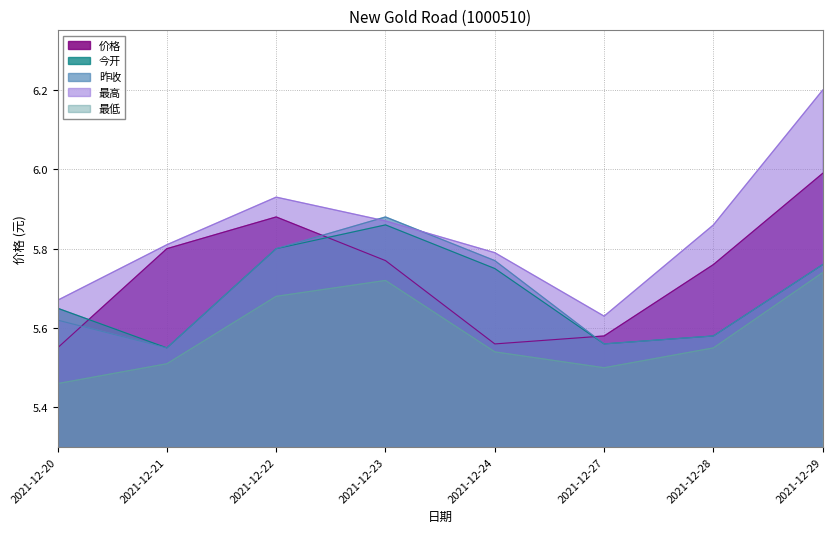

What is the difference between the 价格 values at 2021-12-22 and 2021-12-27?

0.3